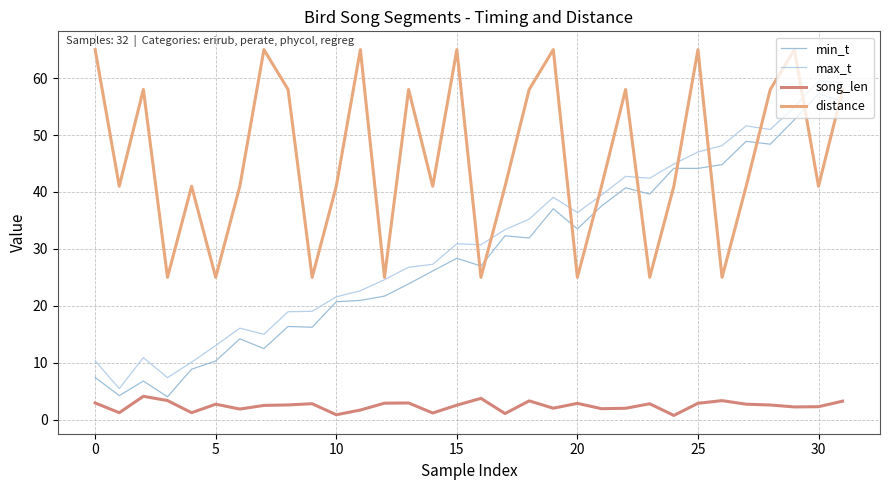

True or false: max_t and song_len intersect in this chart.

False